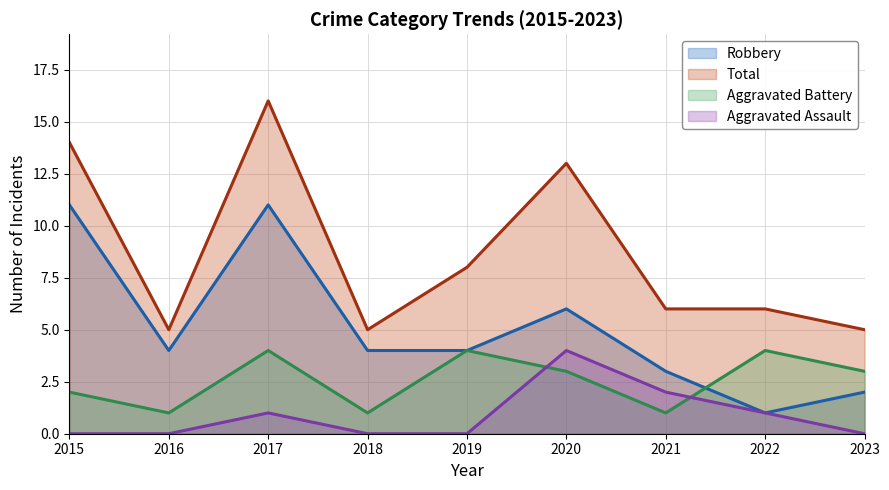

Does the chart have visible grid lines?

Yes